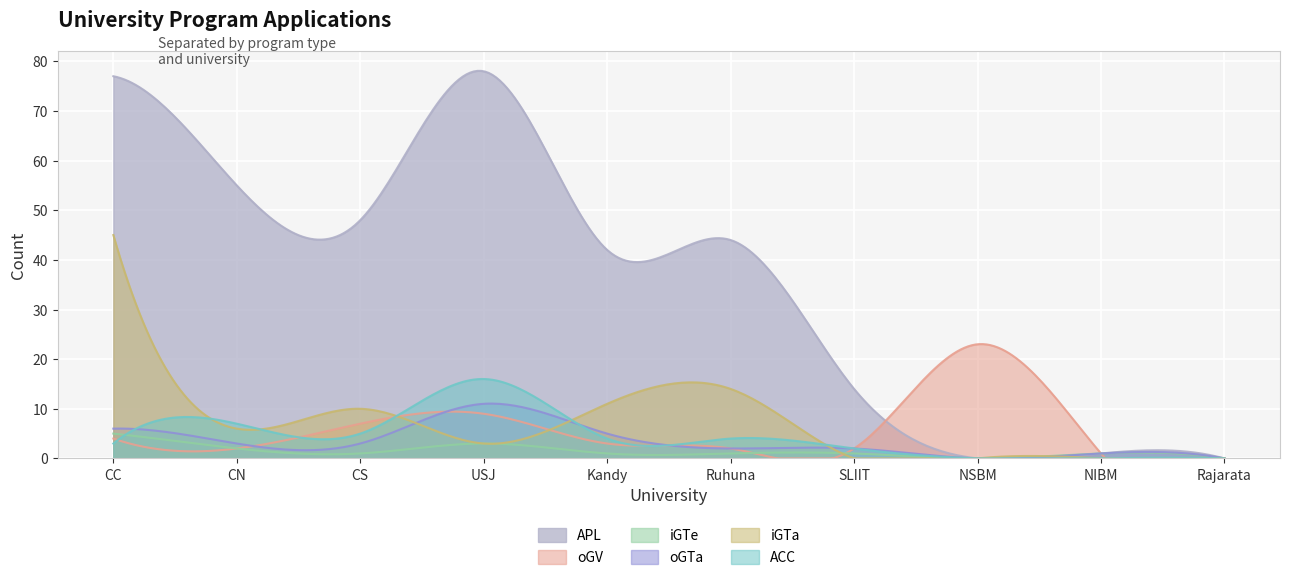

Where is the first local maximum for oGTa?

USJ